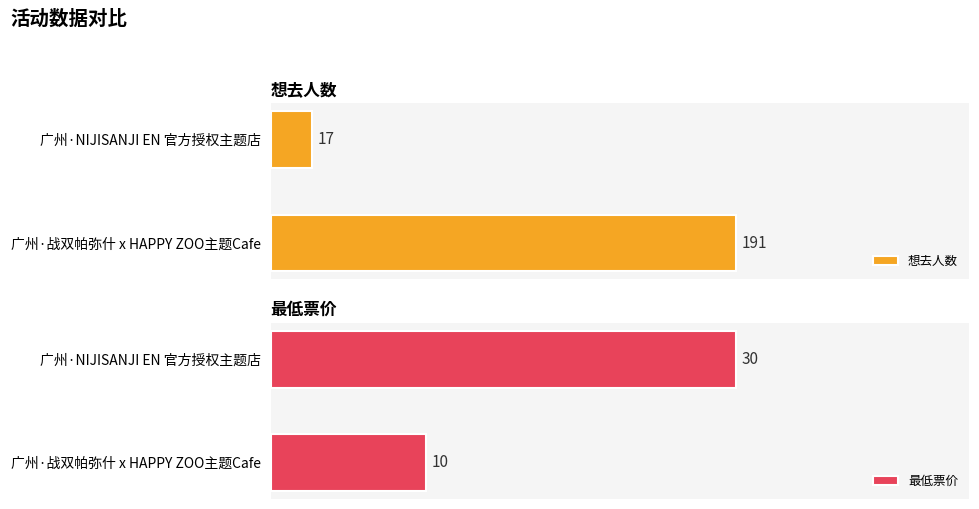

The value of 想去人数 at 广州·战双帕弥什 x HAPPY ZOO主题Cafe is 311. True or false?

False